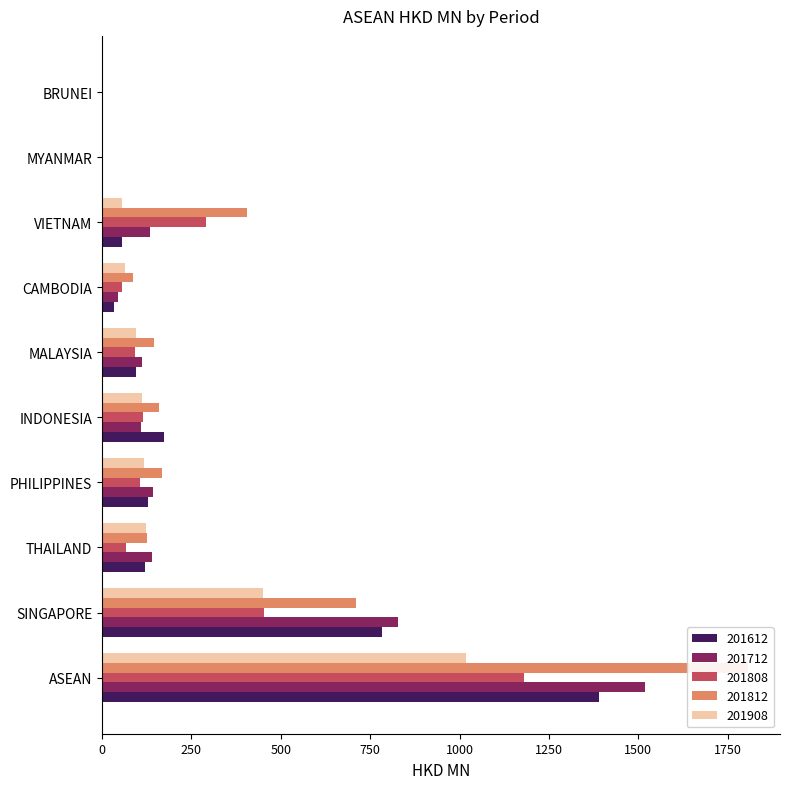

Reading left to right, transcribe all the data shown in this chart.

201612: 1390.6	784.3	120.2	127.6	172.2	95.9	32.4	54.8	3.0	0.1
201712: 1517.1	829.1	141.0	142.8	108.8	112.6	45.6	133.3	3.5	0.1
201808: 1180.3	452.3	67.4	105.0	113.9	92.7	55.5	290.8	1.0	0.1
201812: 1805.7	710.4	125.2	168.9	158.7	146.0	85.9	405.4	1.4	1.0
201908: 1018.5	450.2	121.9	117.5	111.8	94.2	63.9	55.4	3.6	0.0